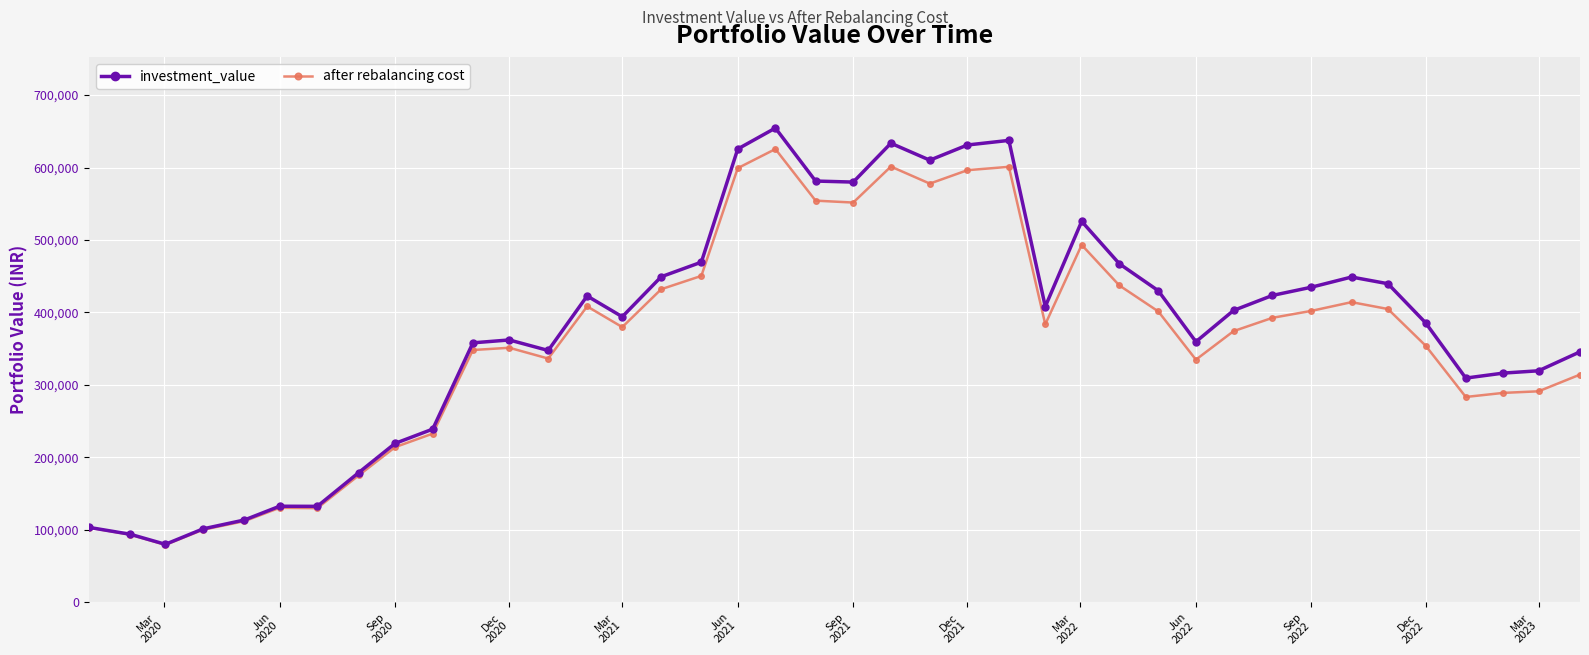

What is the value of the after rebalancing cost point at the 11th from the left?

348223.7